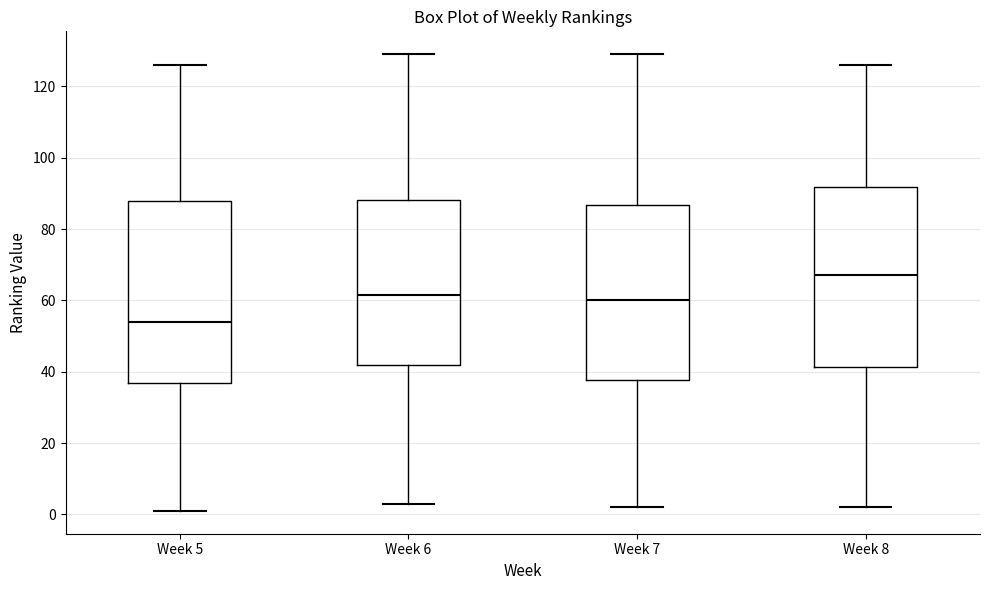

Reading left to right, transcribe this box plot: for each box, give where its median line is, the range the box spans, and where its two whiskers end, as read against the y-axis. The values are not printed on the chart, so give them approximately, as read against the axis.

Week 5: median 54, box 36 to 88, whiskers 2 to 126
Week 6: median 62, box 42 to 88, whiskers 4 to 130
Week 7: median 60, box 38 to 86, whiskers 2 to 130
Week 8: median 68, box 42 to 92, whiskers 2 to 126